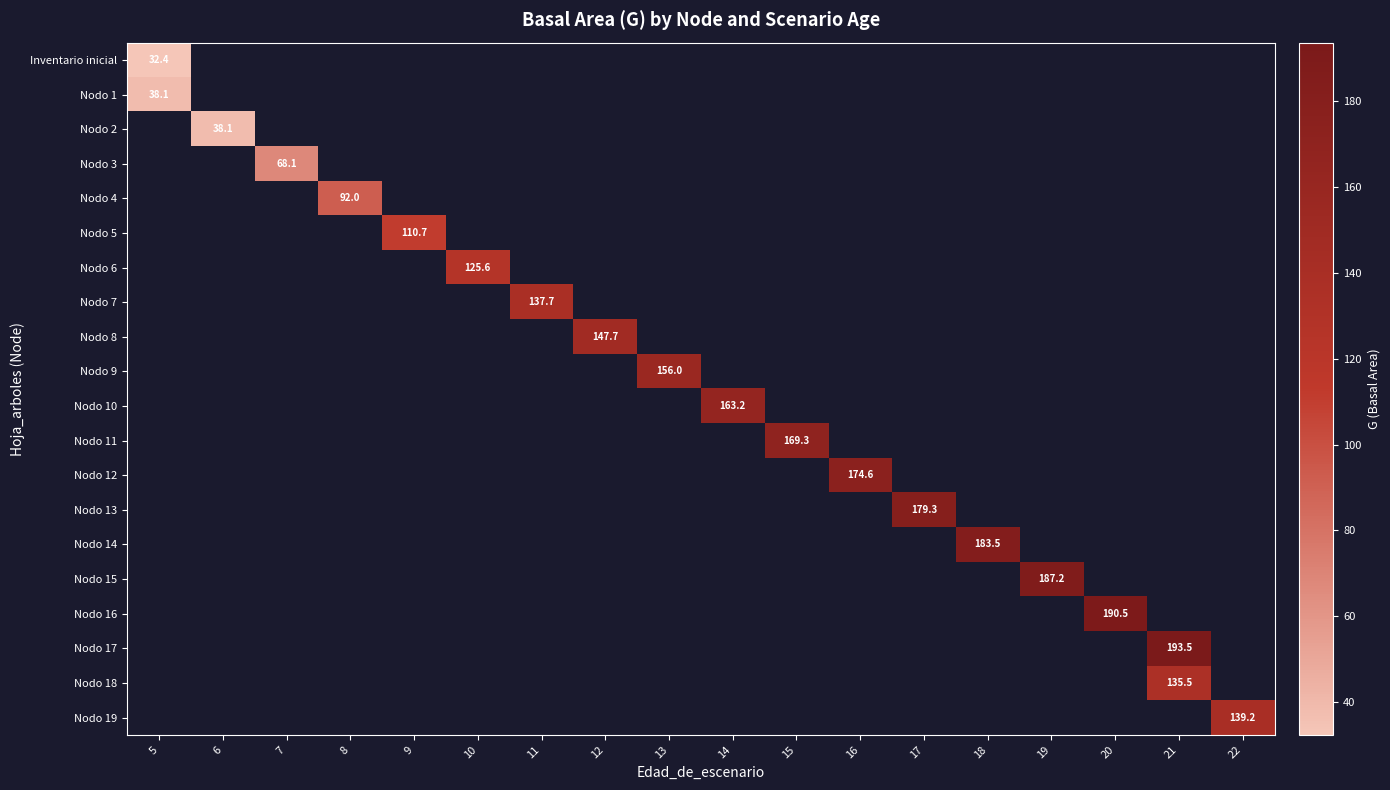

What is the smallest value displayed?

32.4